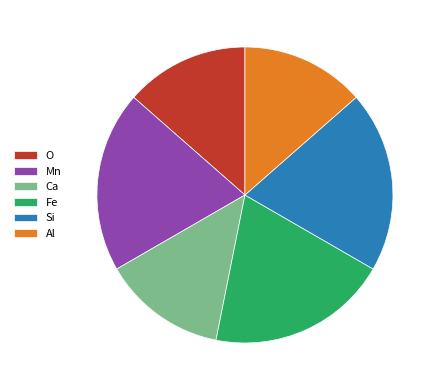

Does any single category account for the majority?

No